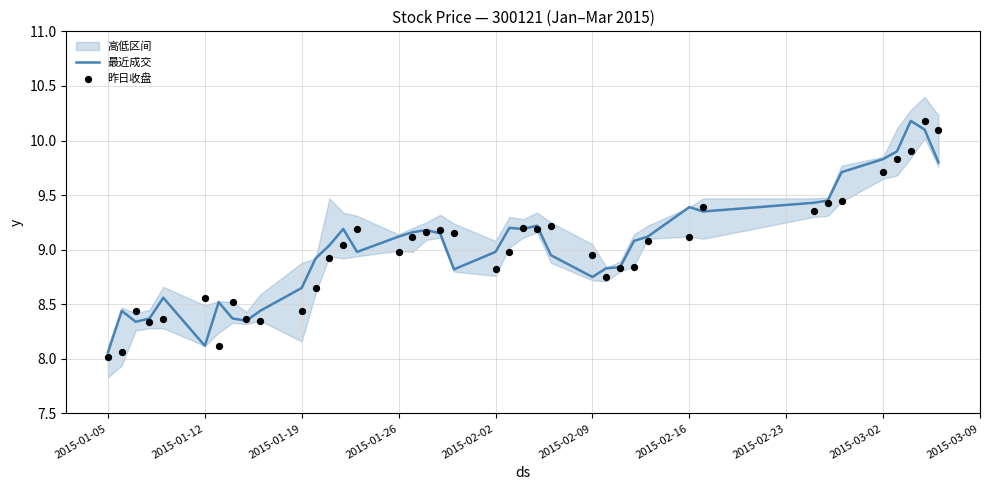

The 最近成交 series shows 9.8 at 2015-03-02. True or false?

True